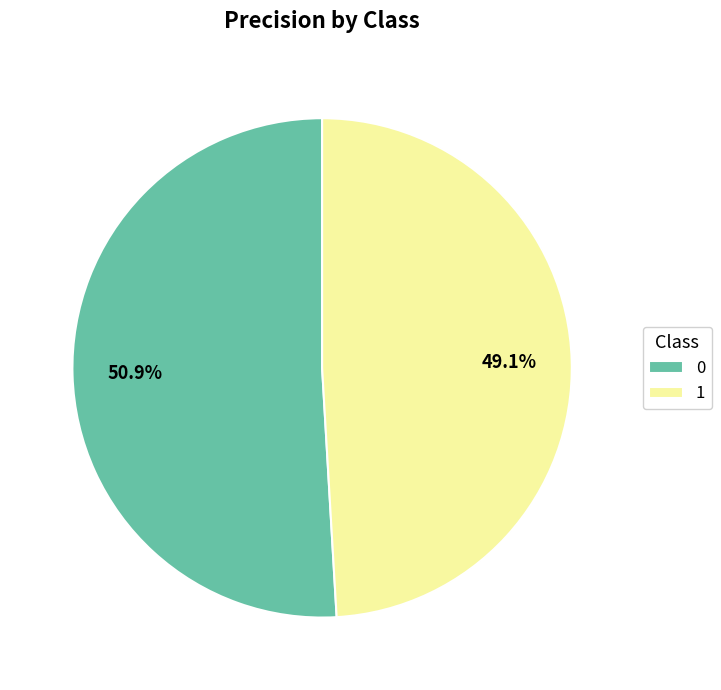

Which slice is the smallest?

1